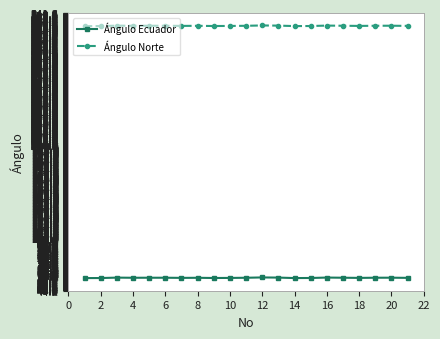

What is the smallest value displayed?

57.6